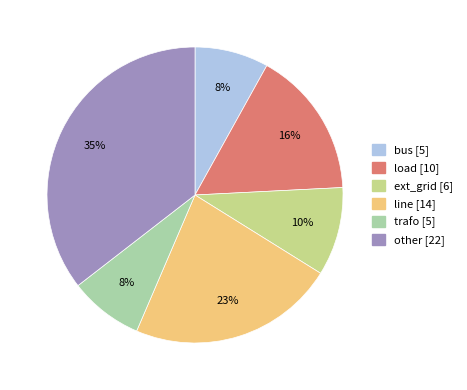

To the nearest percent, what is the average slice percentage?

17%